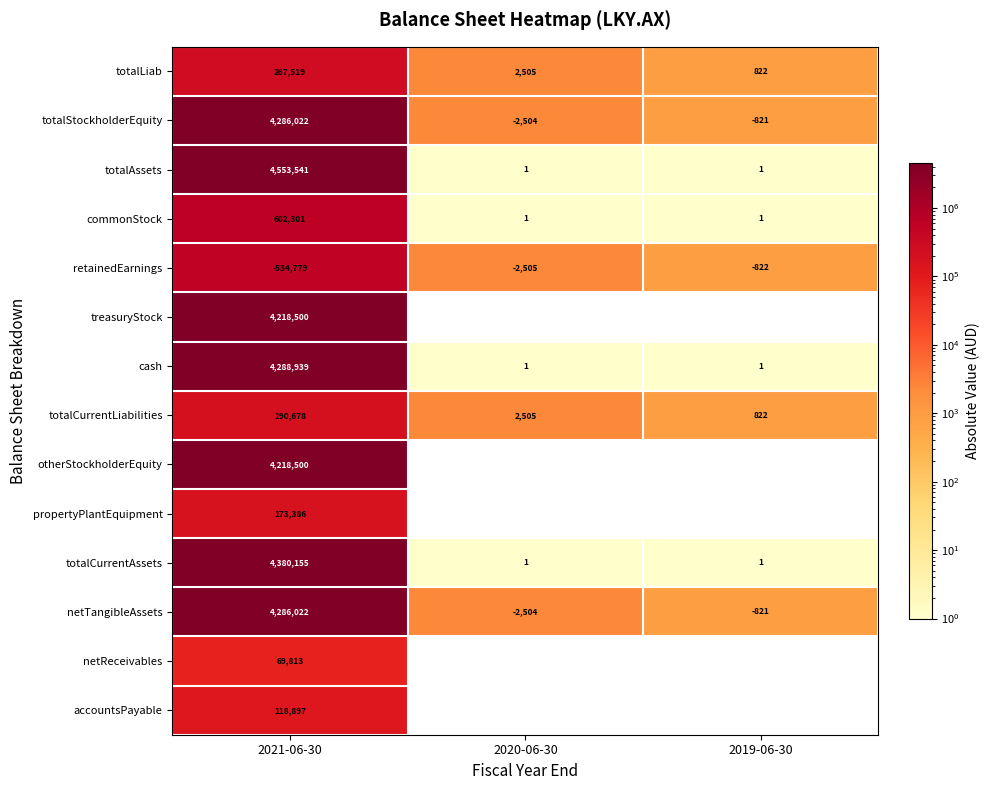

Where is totalCurrentLiabilities nearest to the value 95750?

2020-06-30